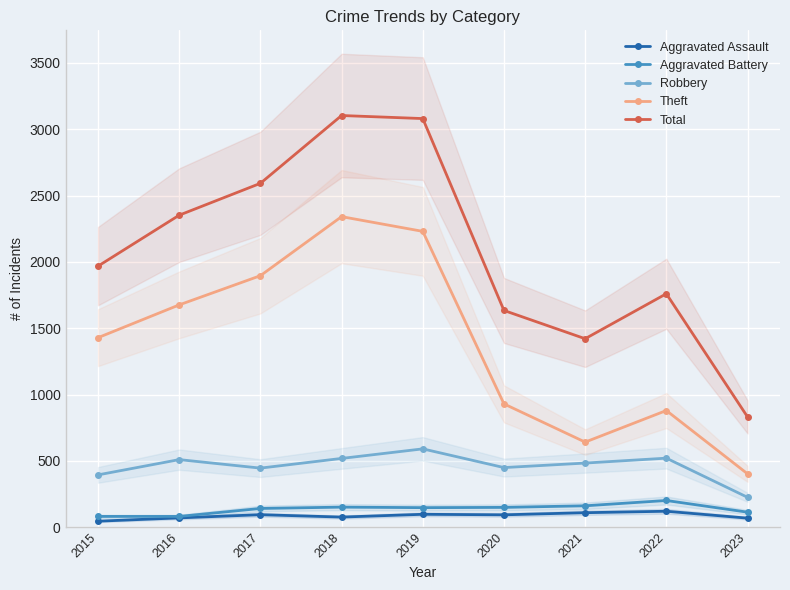

What is the spread (max minus min) of values at 2020?

1540